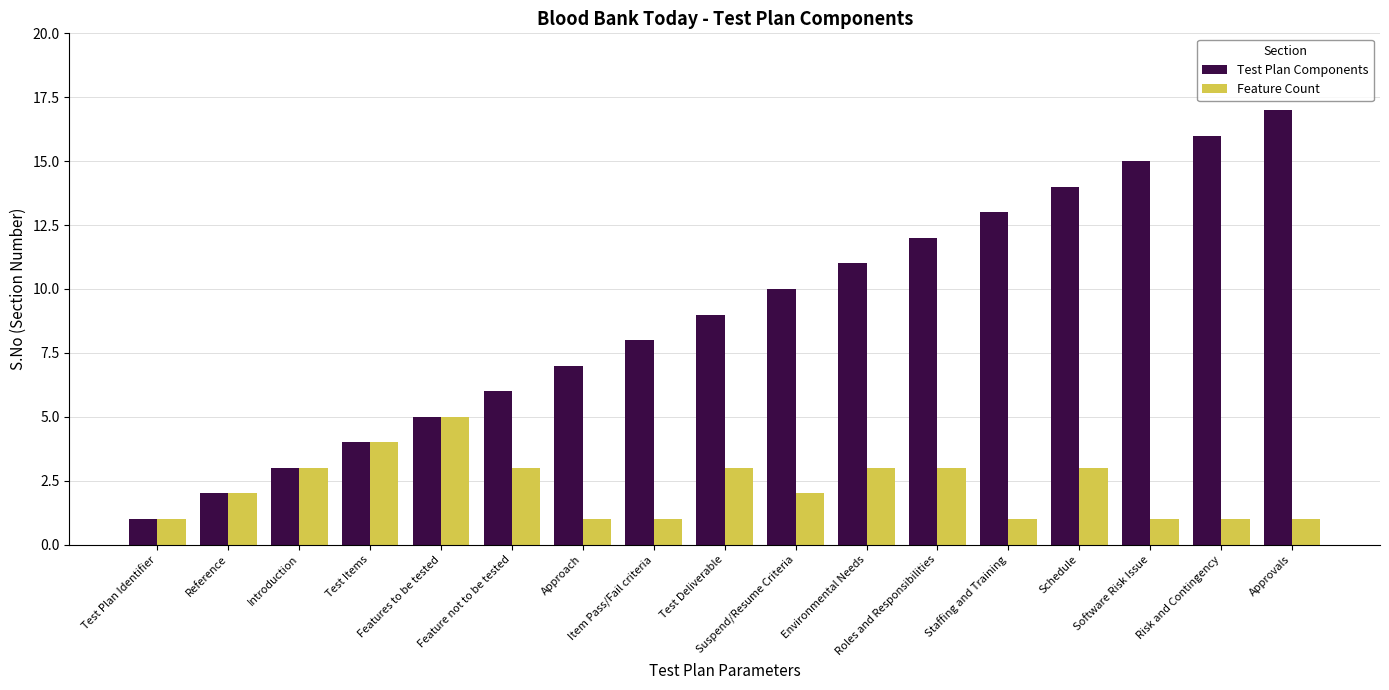

Is the value of Feature Count at Environmental Needs greater than the value of Test Plan Components at Feature not to be tested?

No